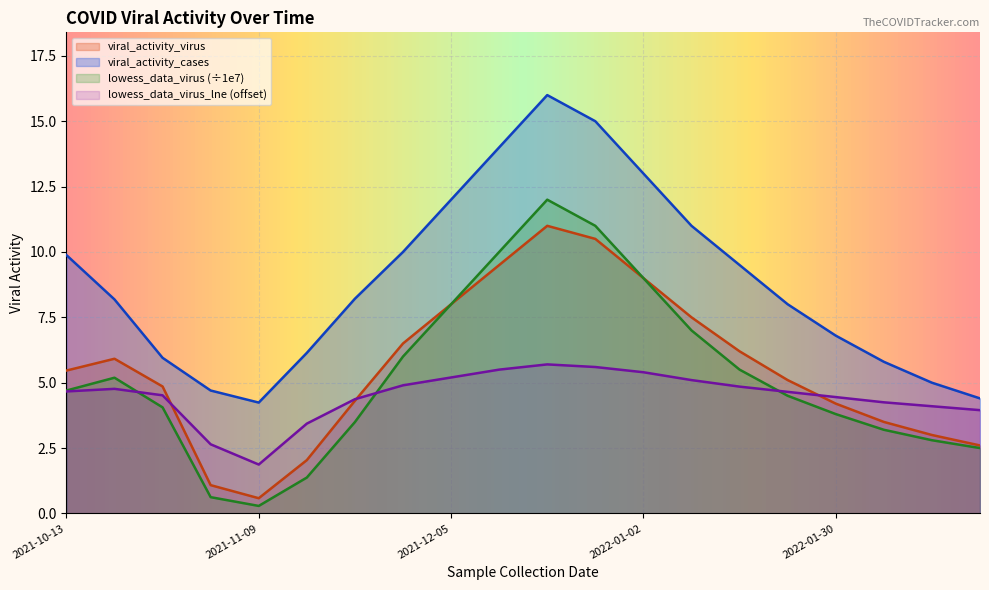

Which series has the largest range (max minus min)?

viral_activity_cases